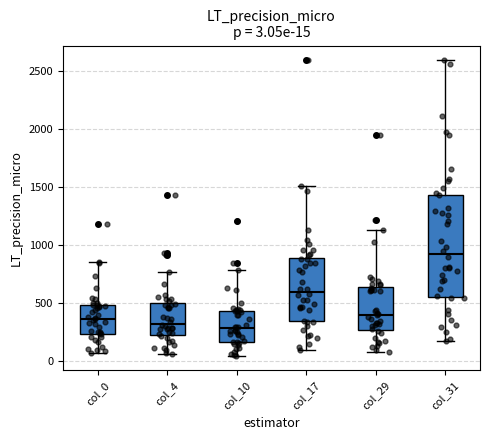

Comparing the boxes themselves (not the whiskers), which one is the tallest?

col_31